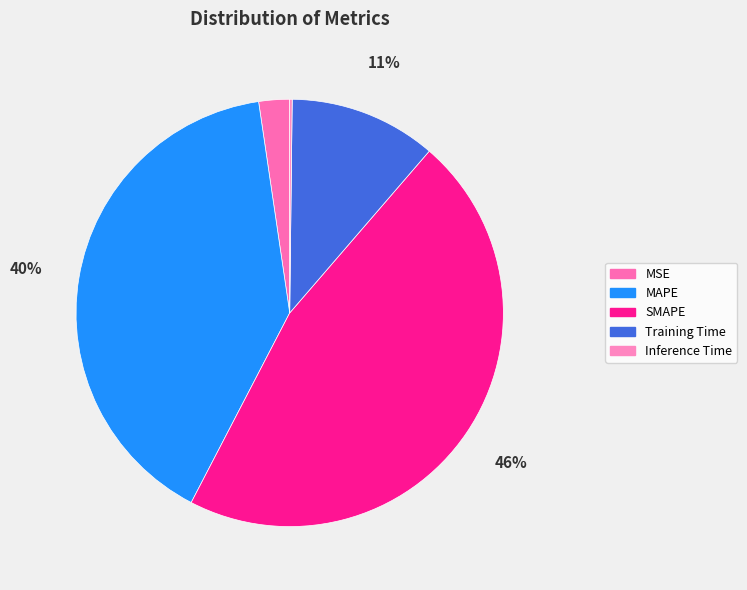

What is the largest slice in the pie chart?

SMAPE